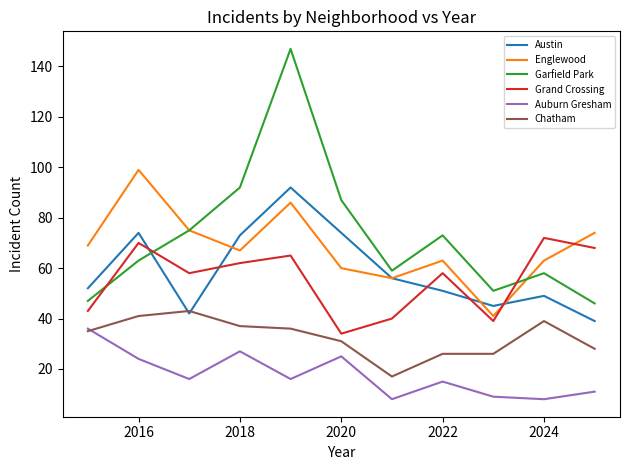

Which series ends up on top after the final intersection of Garfield Park and Grand Crossing?

Grand Crossing